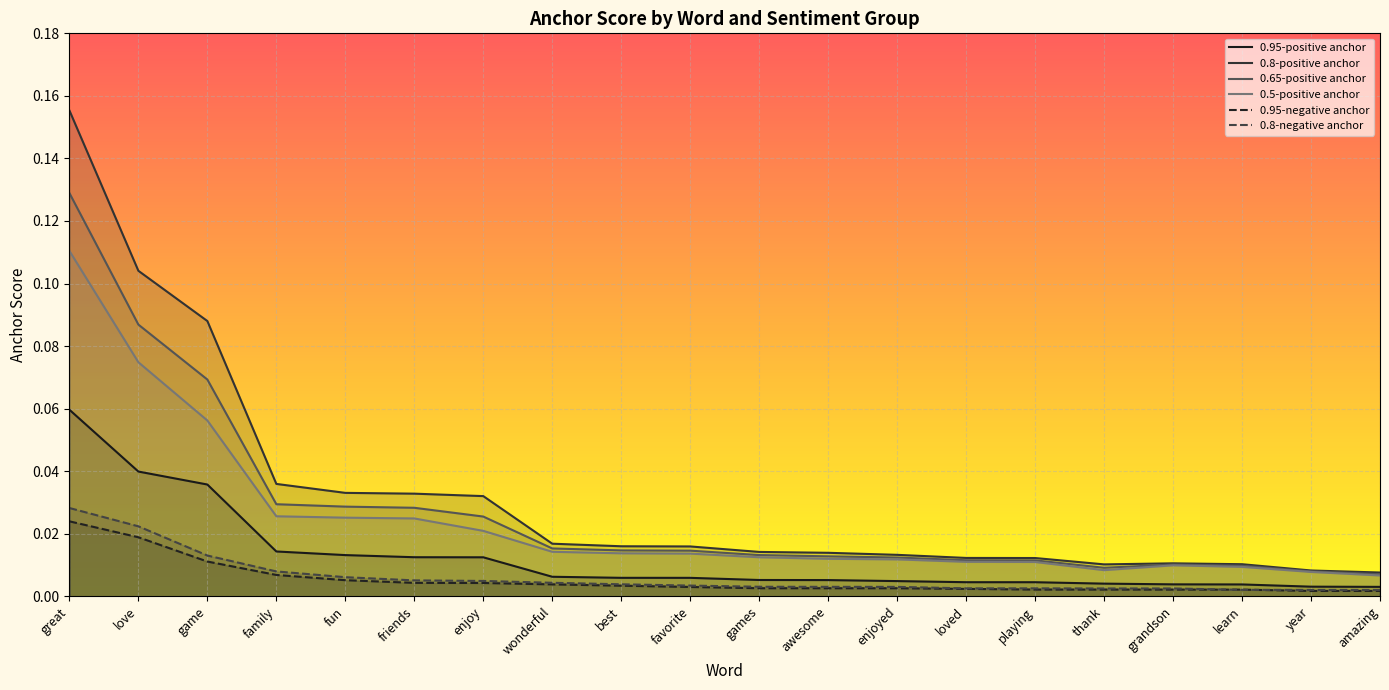

Rank the series at great from lowest to highest value.

0.95-negative anchor, 0.8-negative anchor, 0.95-positive anchor, 0.5-positive anchor, 0.65-positive anchor, 0.8-positive anchor